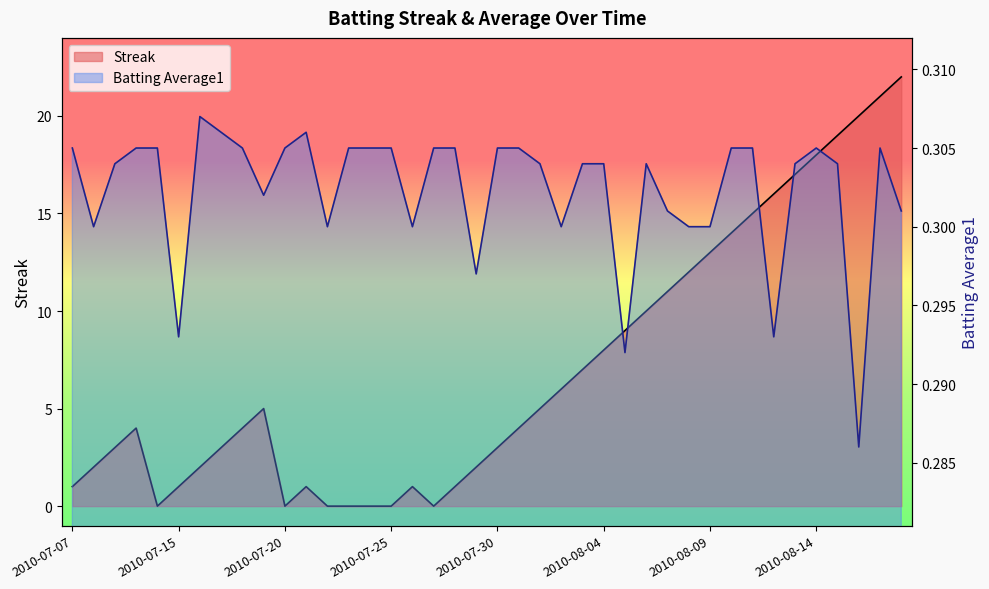

What is the maximum value shown in the chart?

22.0